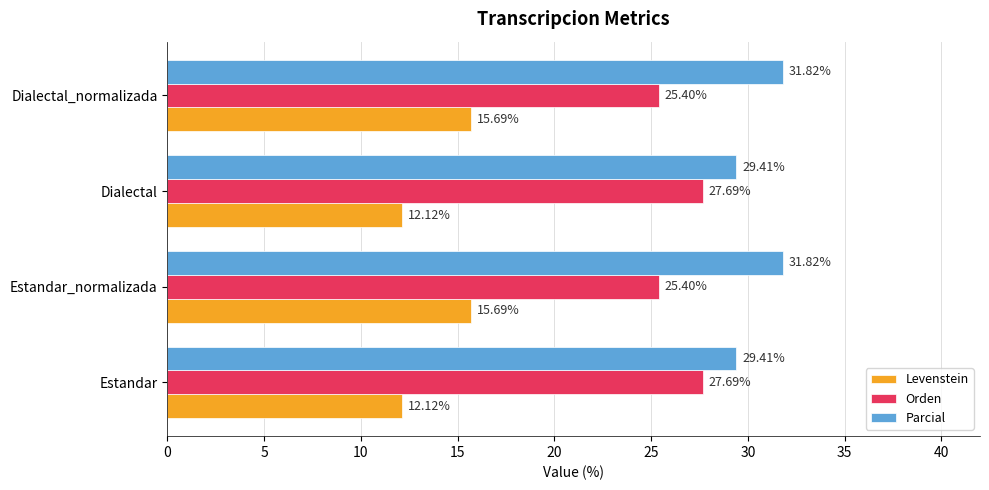

What is the spread (max minus min) of values at Estandar_normalizada?

16.1